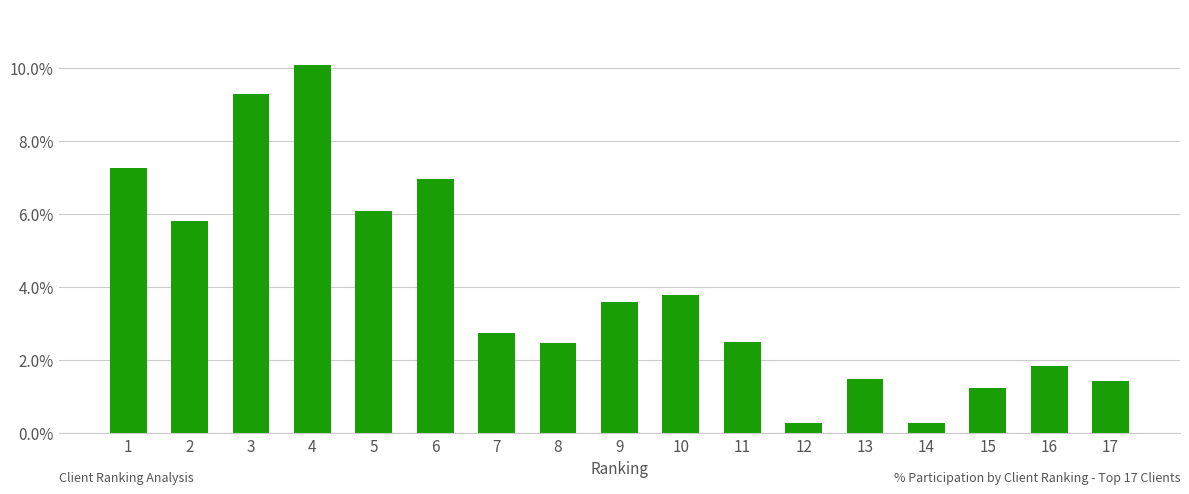

Does the chart contain any negative values?

No